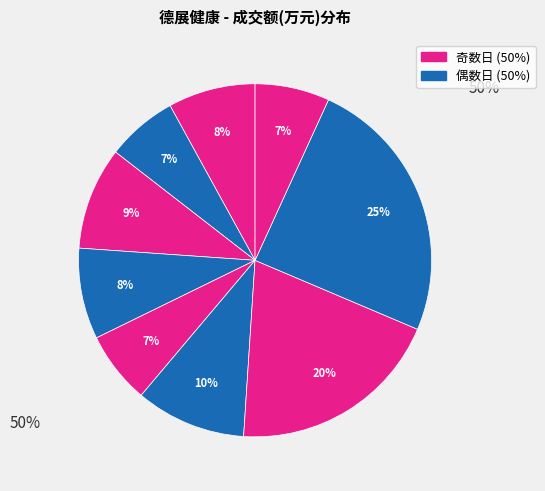

How many slices are in this pie chart?

9